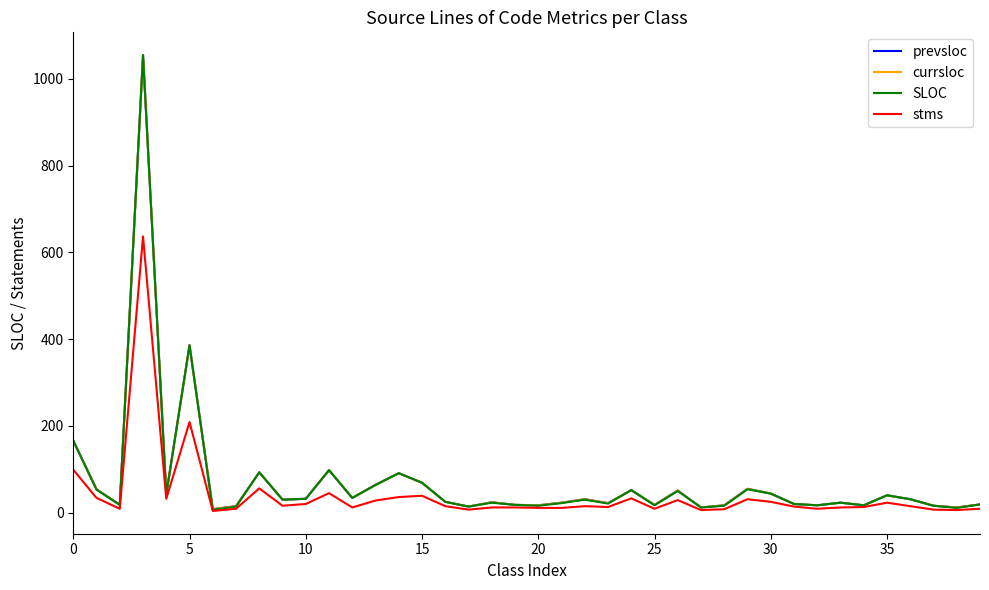

Is this an area chart (filled region under the line)?

No